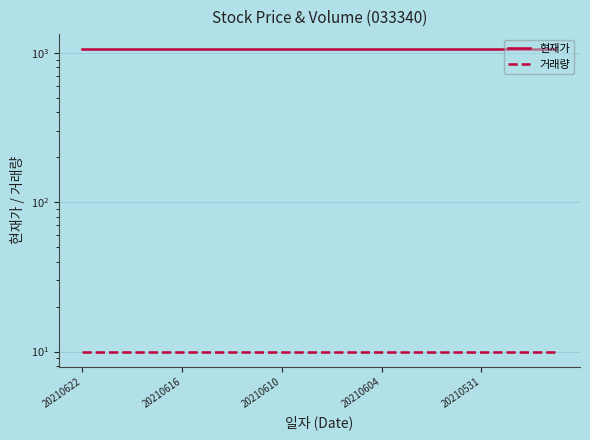

What is the average value of the 현재가 series?

1055